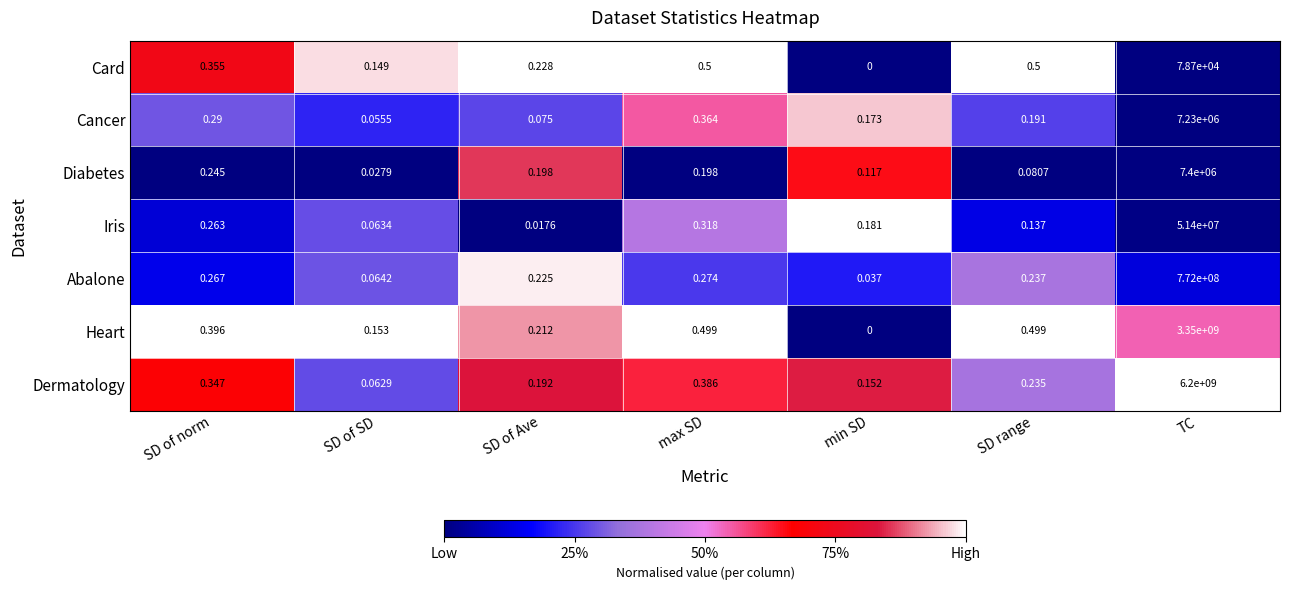

How many distinct data groups are displayed?

7